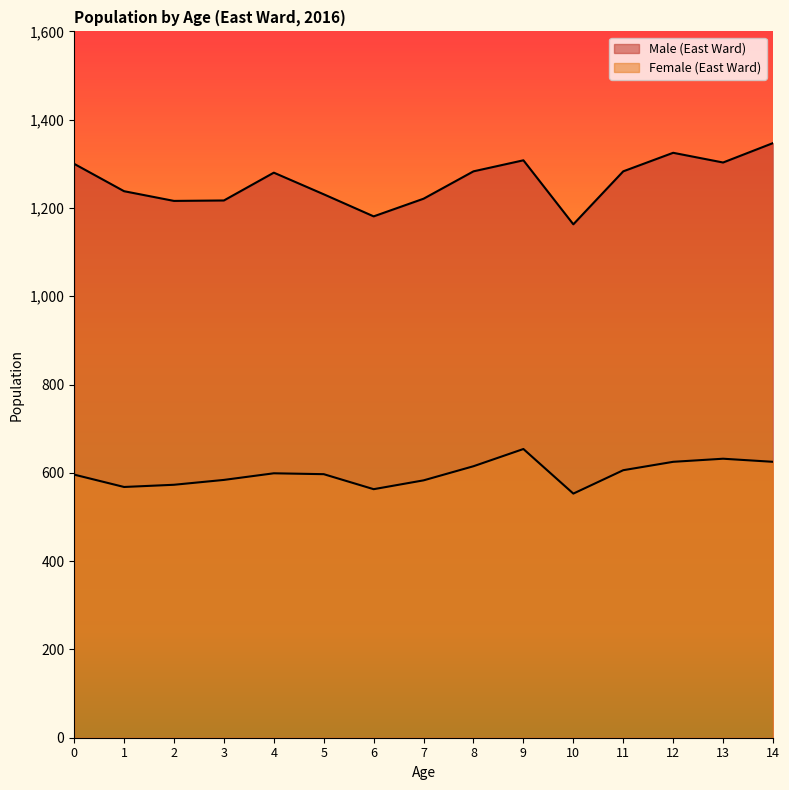

Between 2 and 10, which is larger?

2